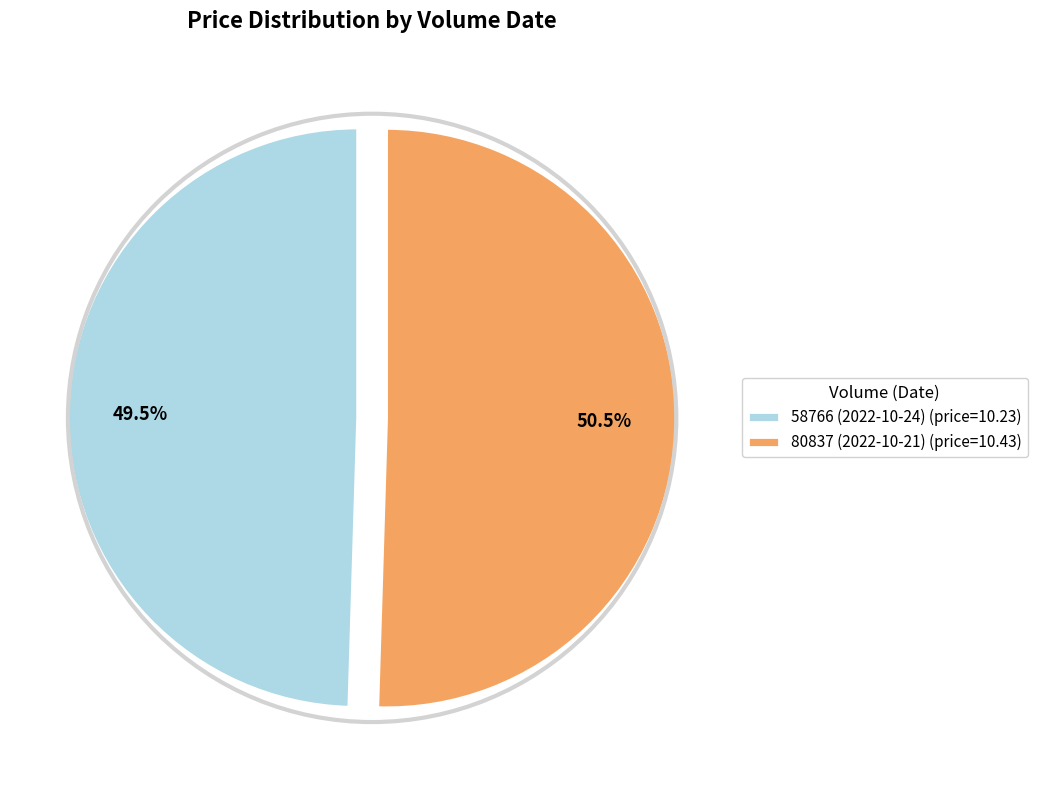

What is the smallest slice in the pie chart?

58766 (2022-10-24)